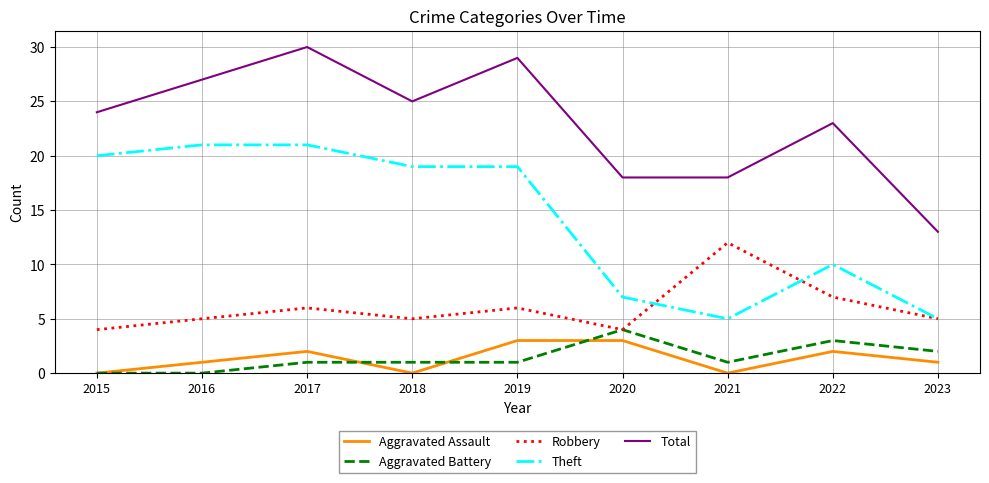

What is the difference between the second highest and minimum values in the Robbery series?

3